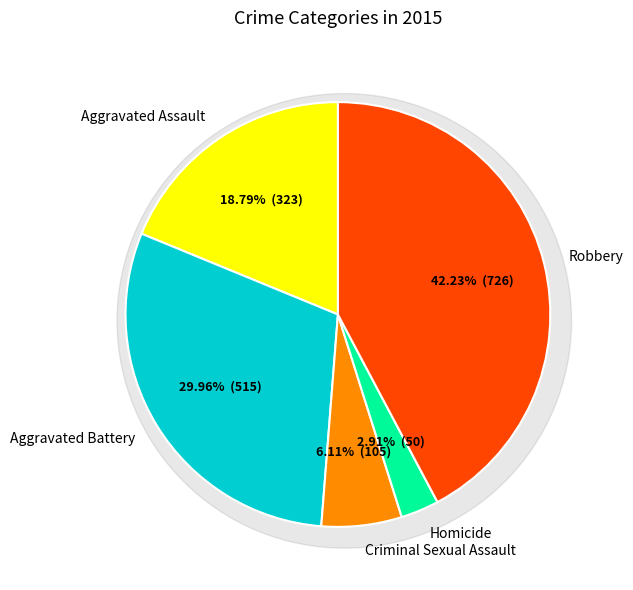

Rank the categories by value from highest to lowest.

Robbery, Aggravated Battery, Aggravated Assault, Criminal Sexual Assault, Homicide